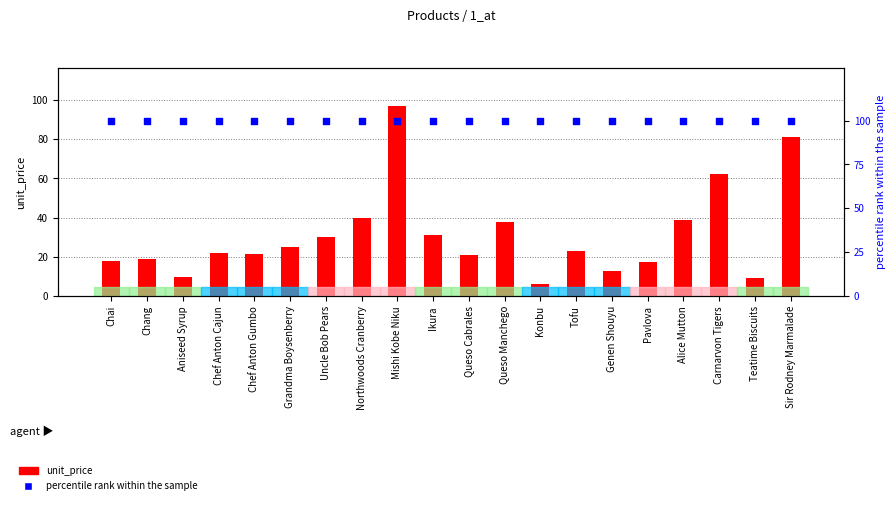

Which series has the largest total across all categories?

percentile rank within the sample